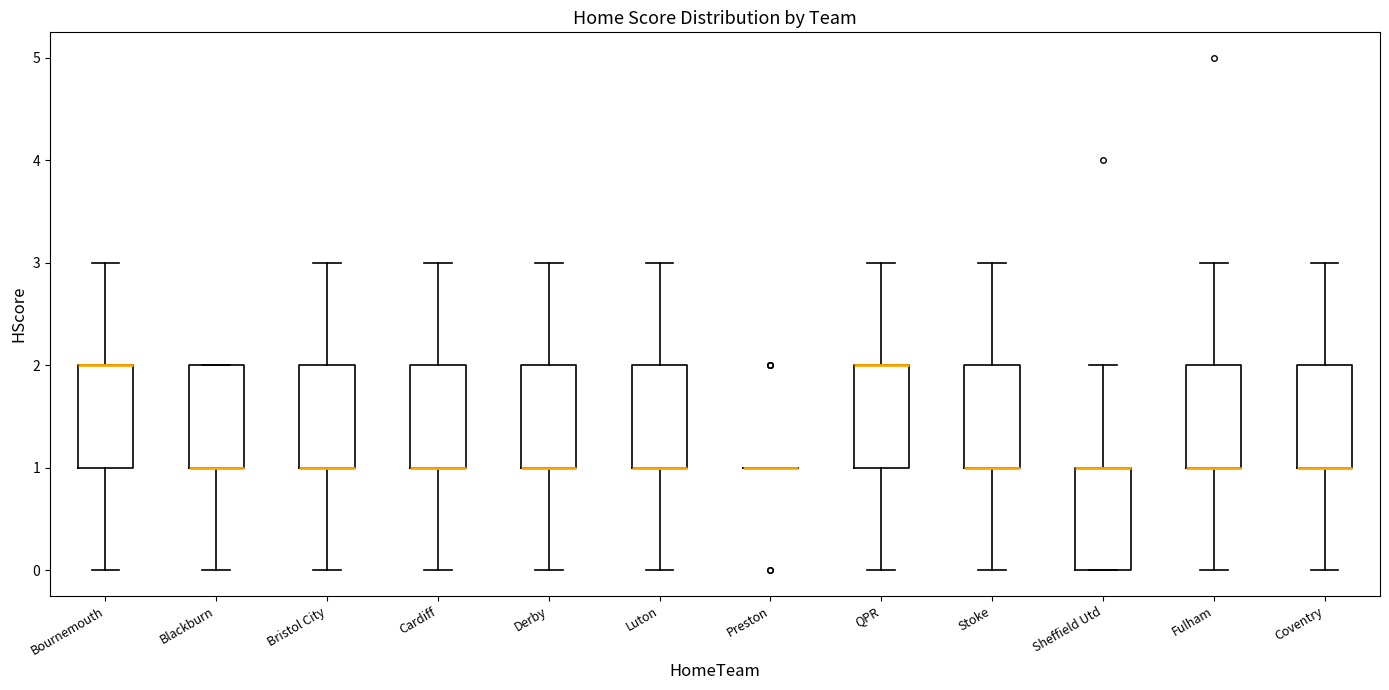

Where does the lower whisker of the box for Fulham end on the y-axis? The values are not printed on the chart, so give them approximately, as read against the axis.

0